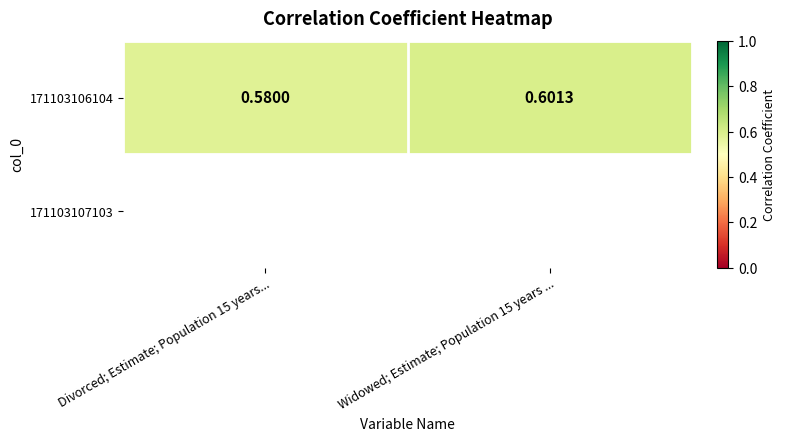

List the labels in order of value, largest first.

Widowed; Estimate; Population 15 years ..., Divorced; Estimate; Population 15 years...